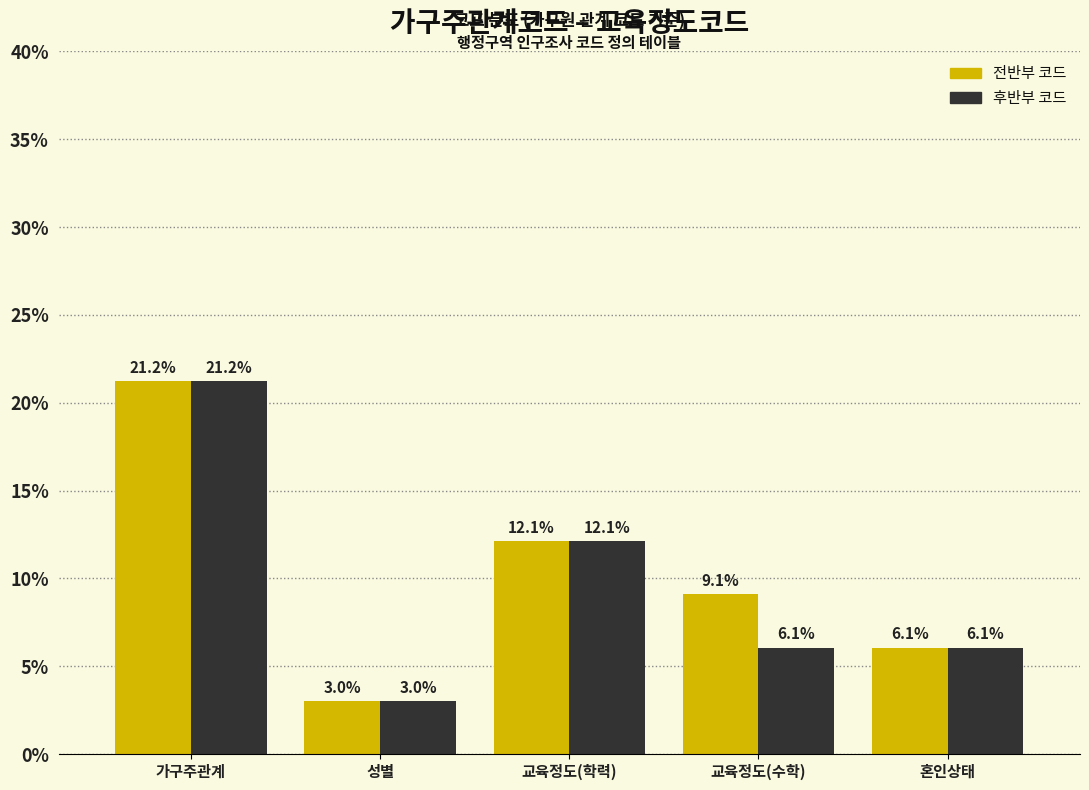

Reading left to right, what are all the values shown in this chart?

전반부 코드: 21.2	3.0	12.1	9.1	6.1
후반부 코드: 21.2	3.0	12.1	6.1	6.1